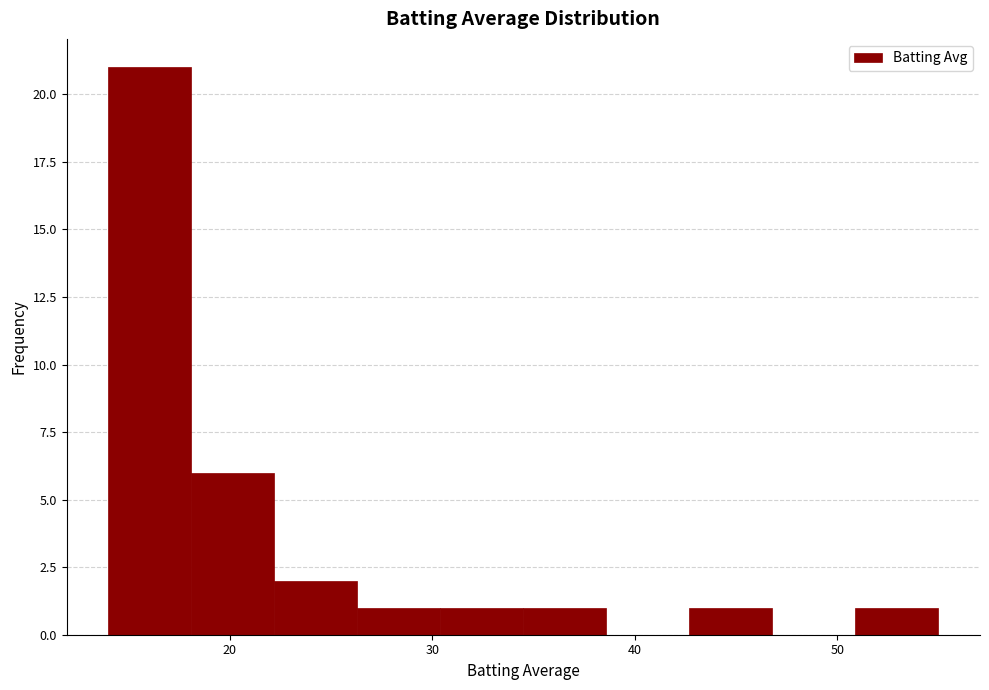

Which range on the x-axis has the tallest bar?

14.0 to 18.1